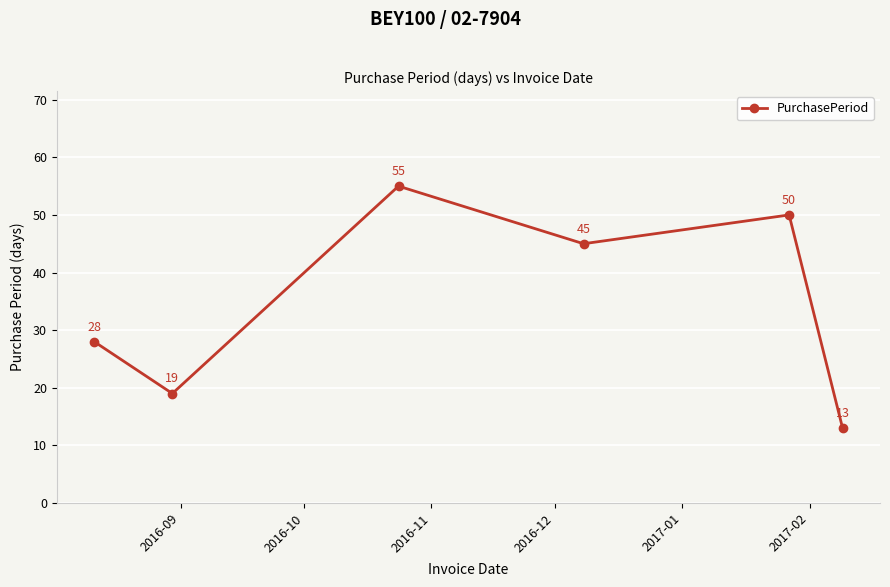

What is the value of the 1st point from the left?

28